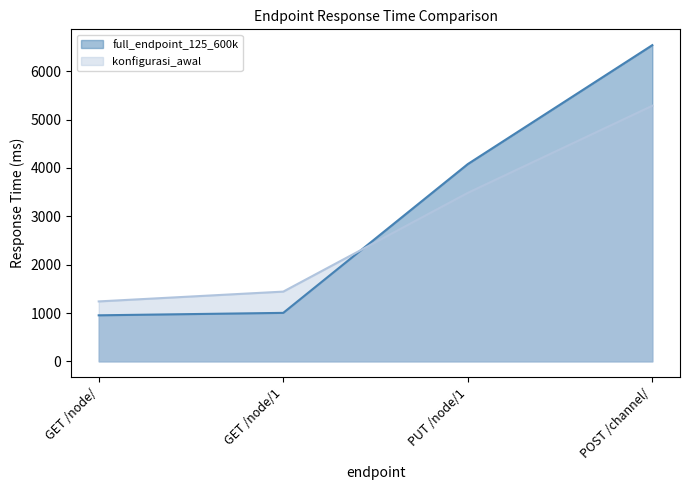

True or false: konfigurasi_awal has a value of 5286.8 at POST /channel/.

True